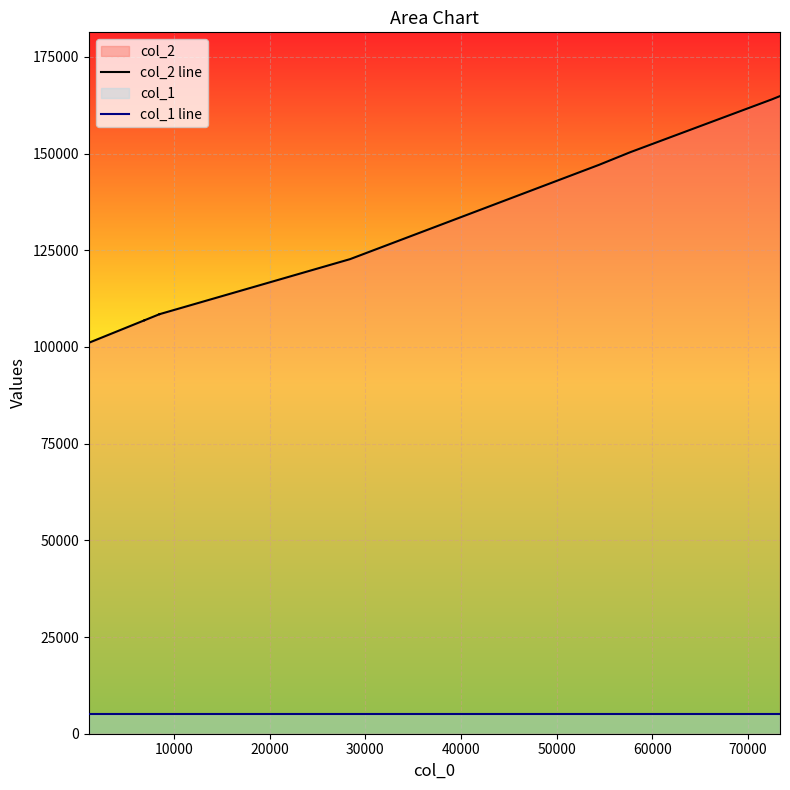

True or false: col_1 line and col_2 line intersect in this chart.

False